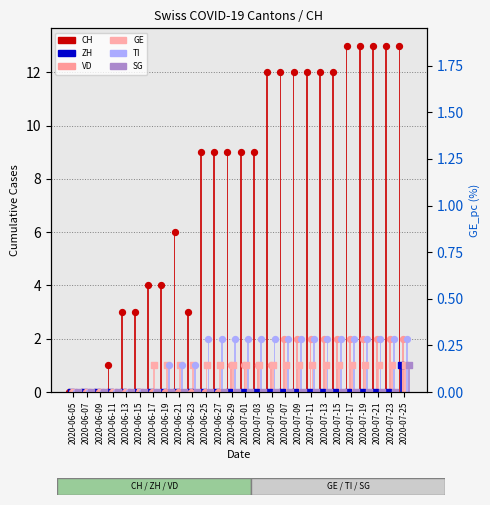

Which series has the largest total across all categories?

CH